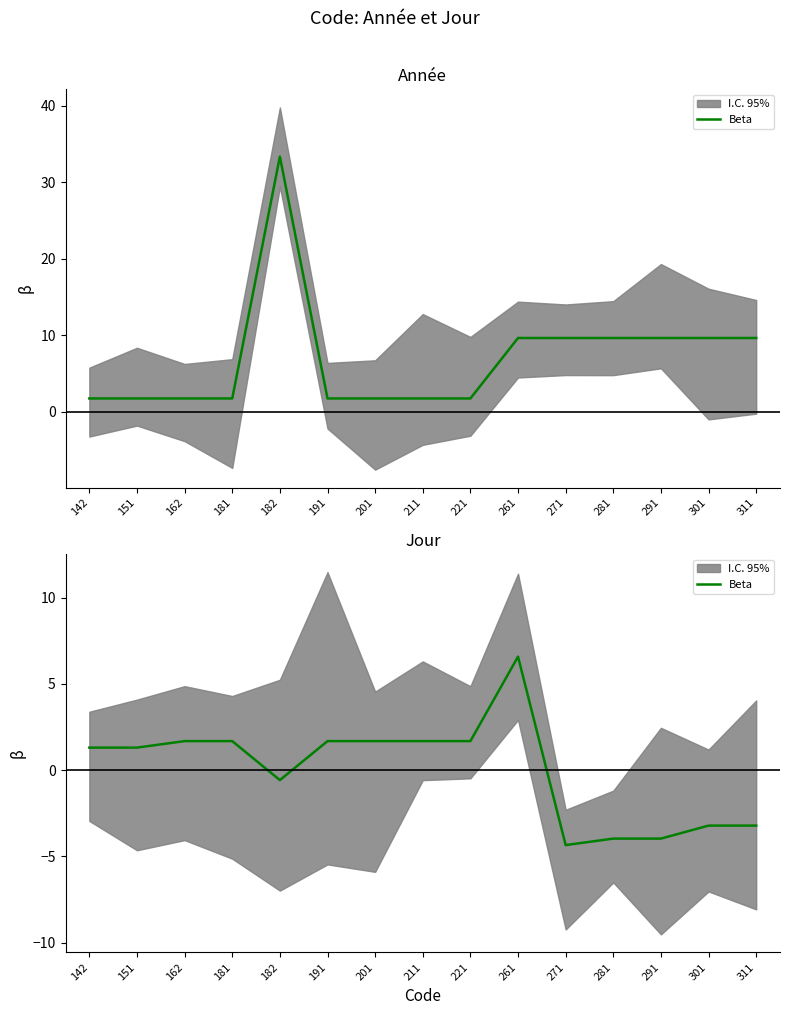

Is it true that the value at 201 is 2.6?

False